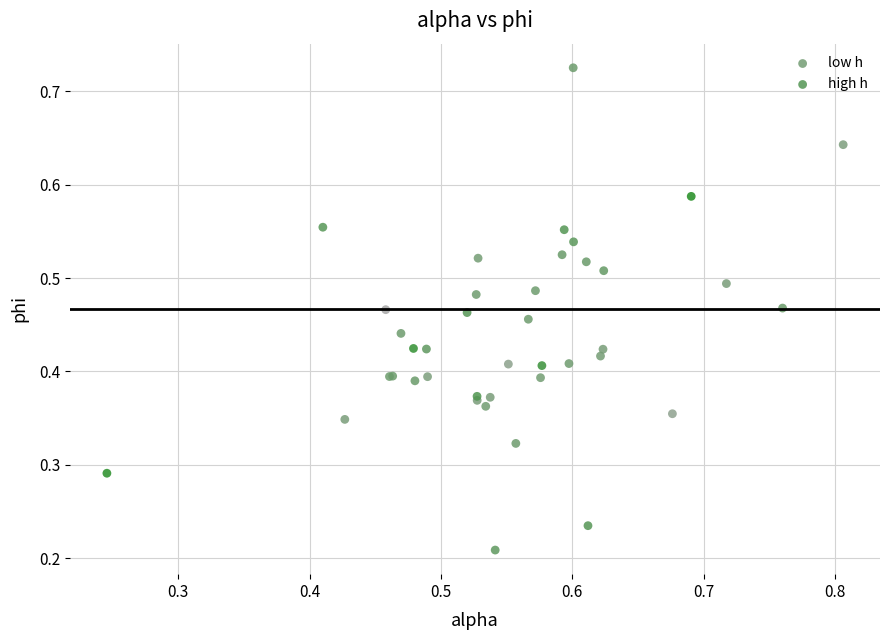

Which series reaches the minimum Y coordinate?

high h